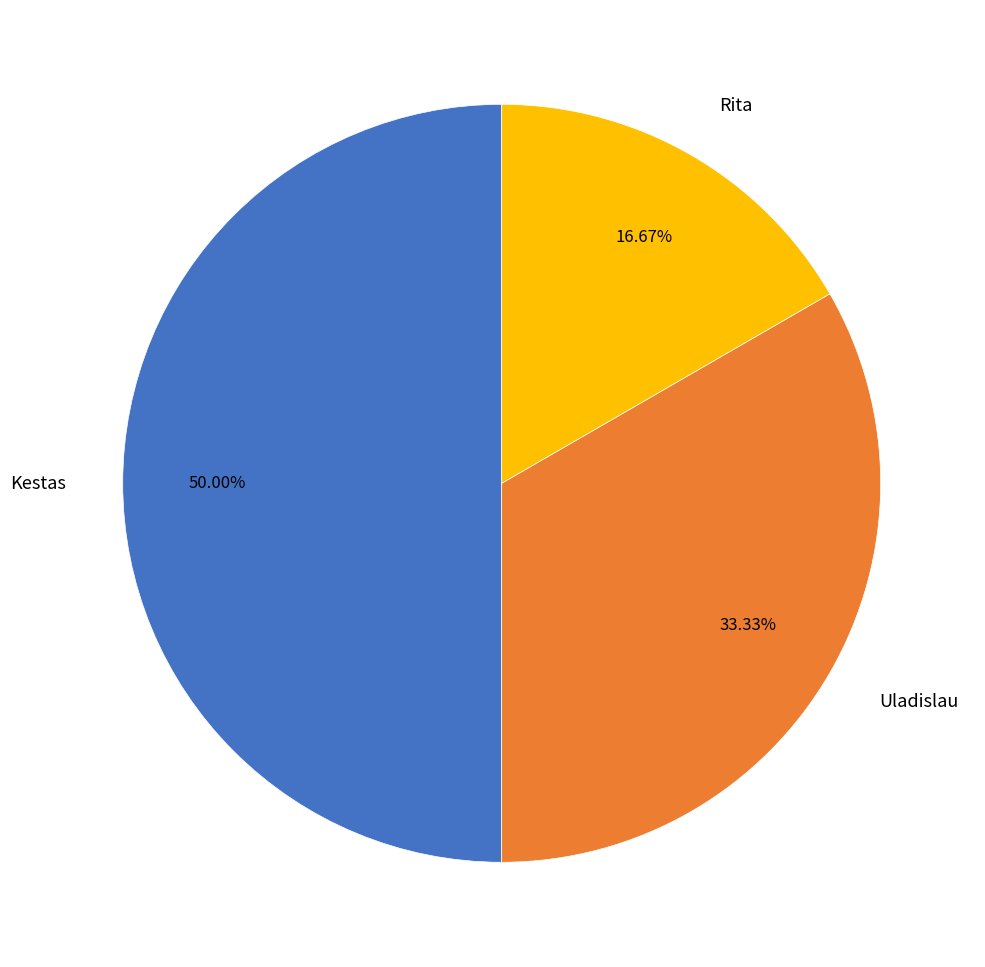

What is the ratio of the value at Kestas to the value at Uladislau?

1.5